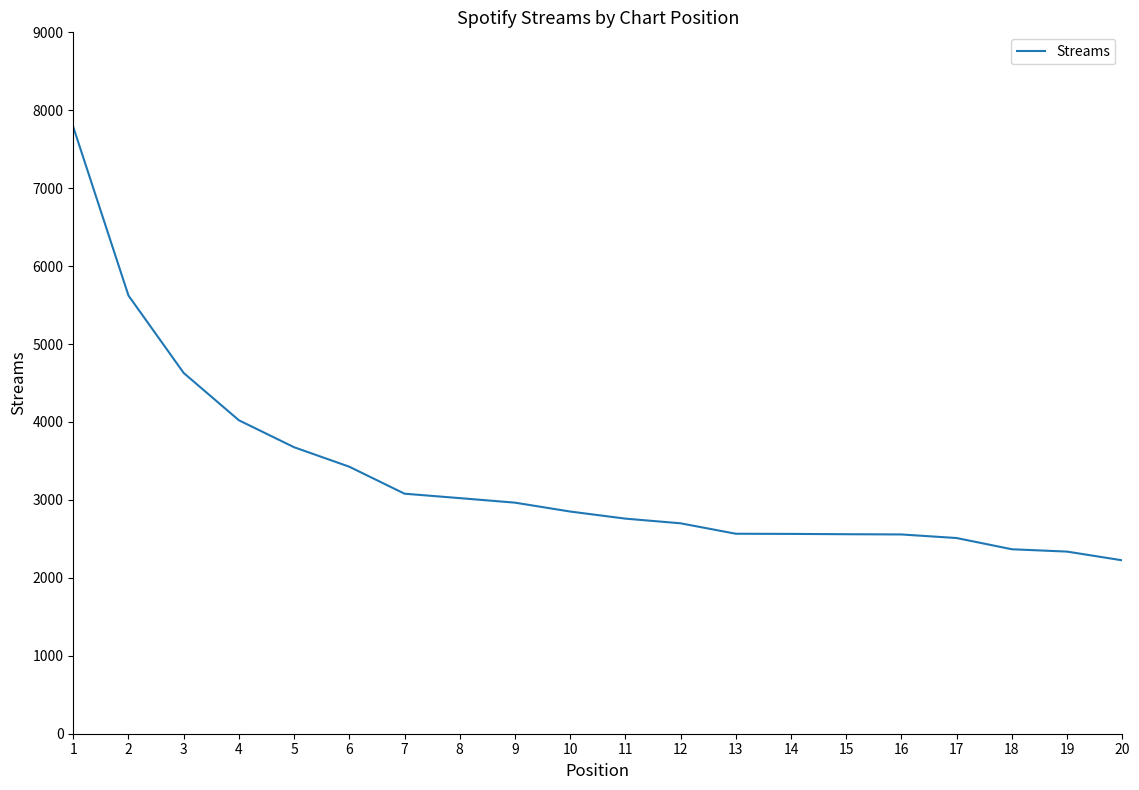

What is the maximum value shown in the chart?

7785